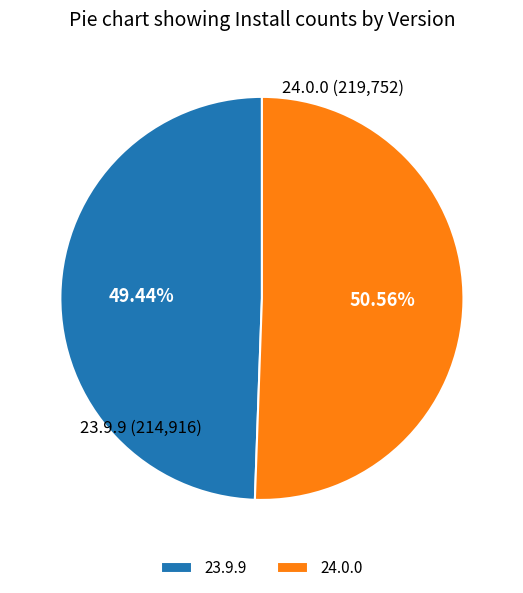

Which category has the smallest portion of the pie?

23.9.9